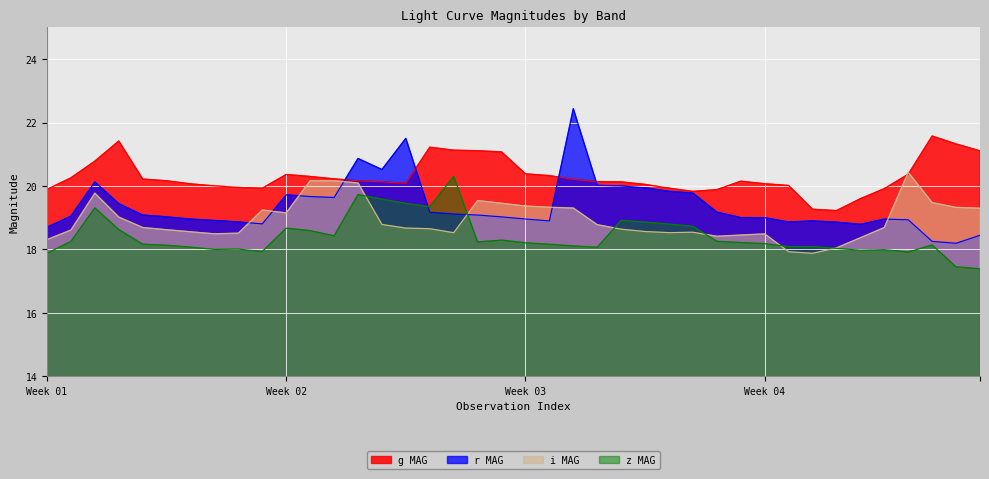

Which series changed the most between 12 and 33?

i MAG